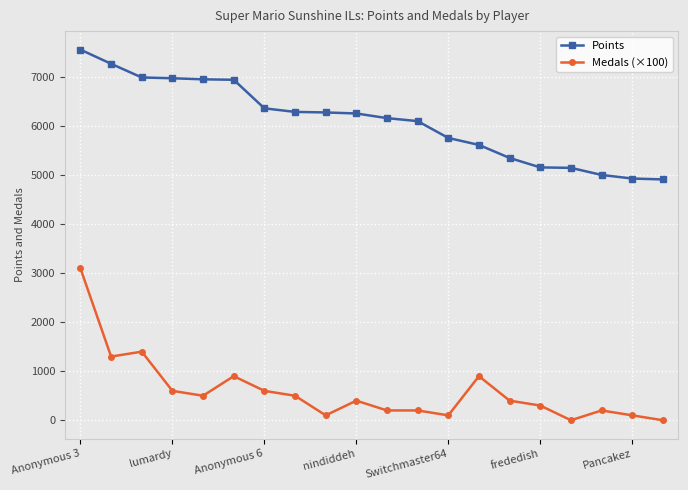

At how many categories does at least one series exceed 196?

20